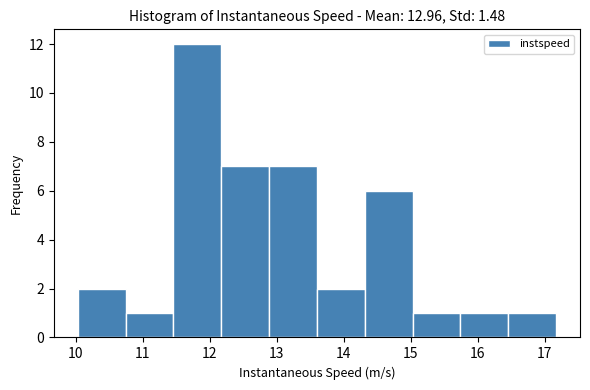

Reading left to right, list every bar in this chart as the range it spans on the x-axis followed by its height. Neither the bar edges nor the heights are printed on the chart, so give them approximately, as read against the axes.

10.0 to 10.7: 2
10.7 to 11.5: 1
11.5 to 12.2: 12
12.2 to 12.9: 7
12.9 to 13.6: 7
13.6 to 14.3: 2
14.3 to 15.0: 6
15.0 to 15.7: 1
15.7 to 16.5: 1
16.5 to 17.2: 1